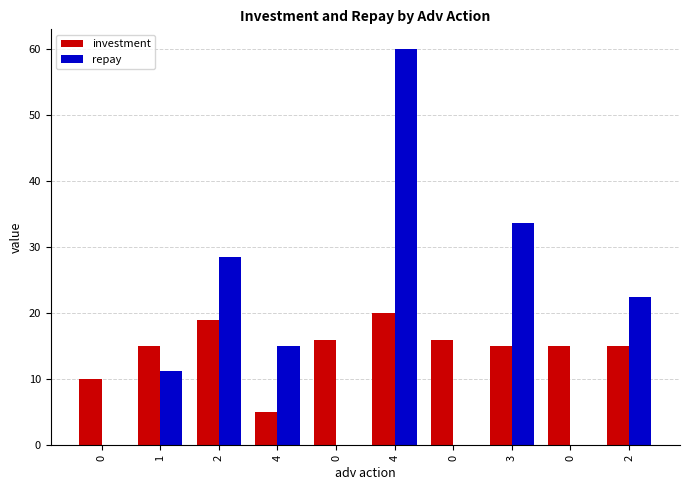

Count the number of data series in this chart.

2